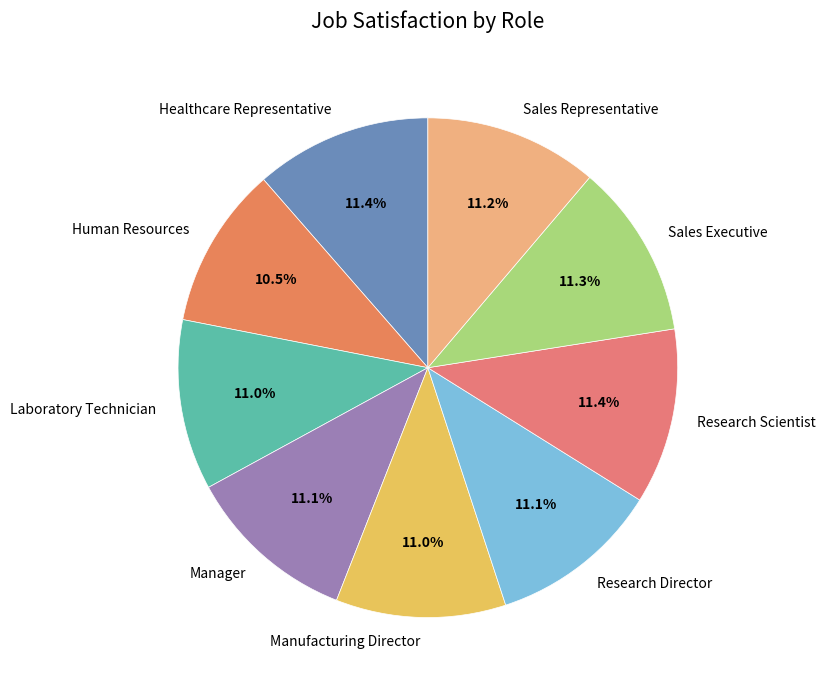

How much of the chart is everything except Research Director?

88.9%